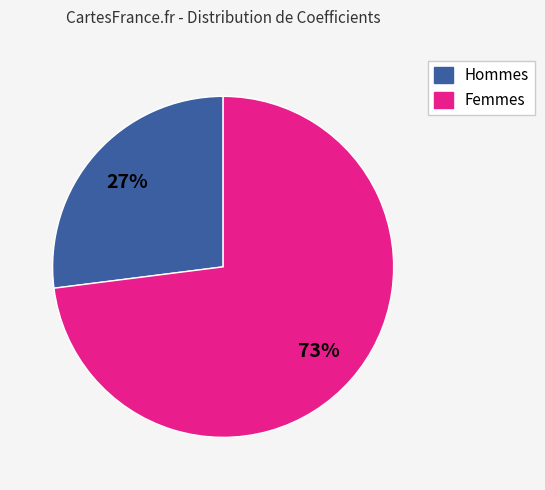

To the nearest percent, what portion does Hommes represent?

27%